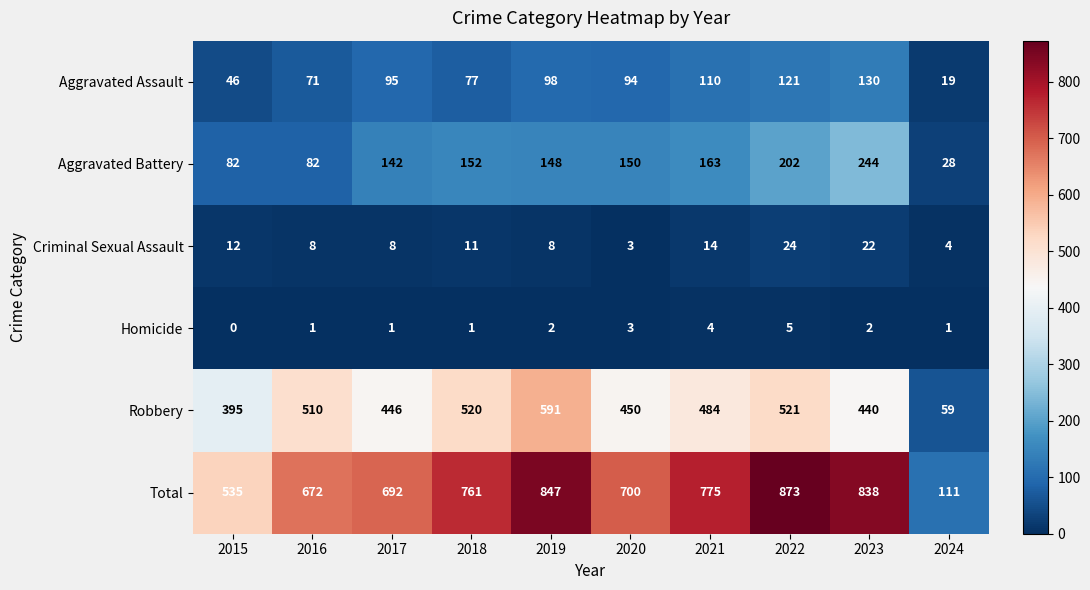

Rank the series by their maximum value, from lowest to highest.

Homicide, Criminal Sexual Assault, Aggravated Assault, Aggravated Battery, Robbery, Total